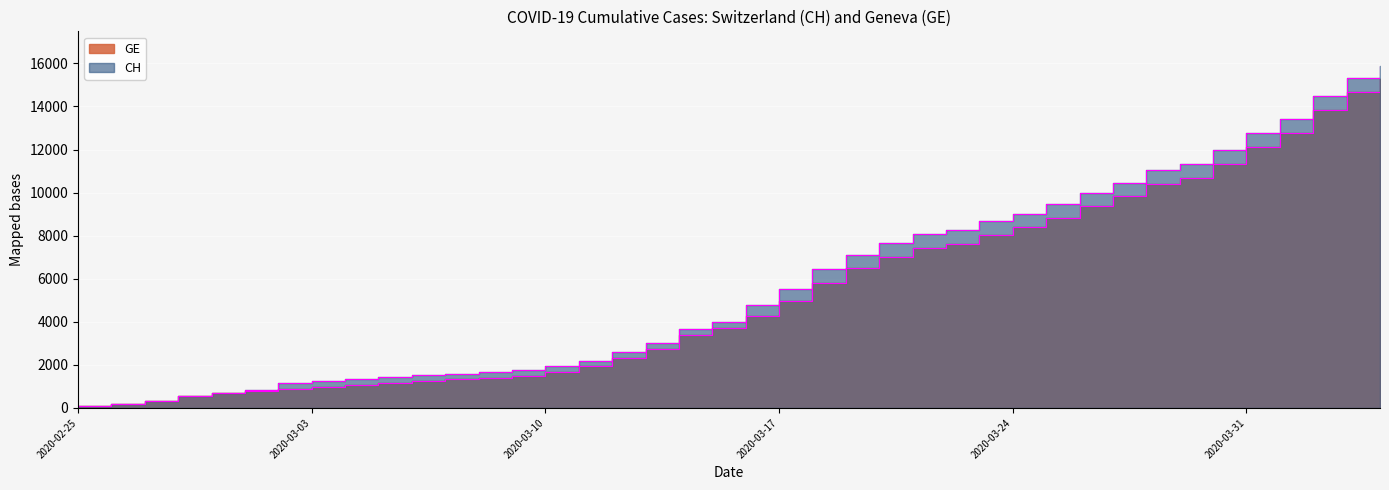

What is the minimum value for CH?

73